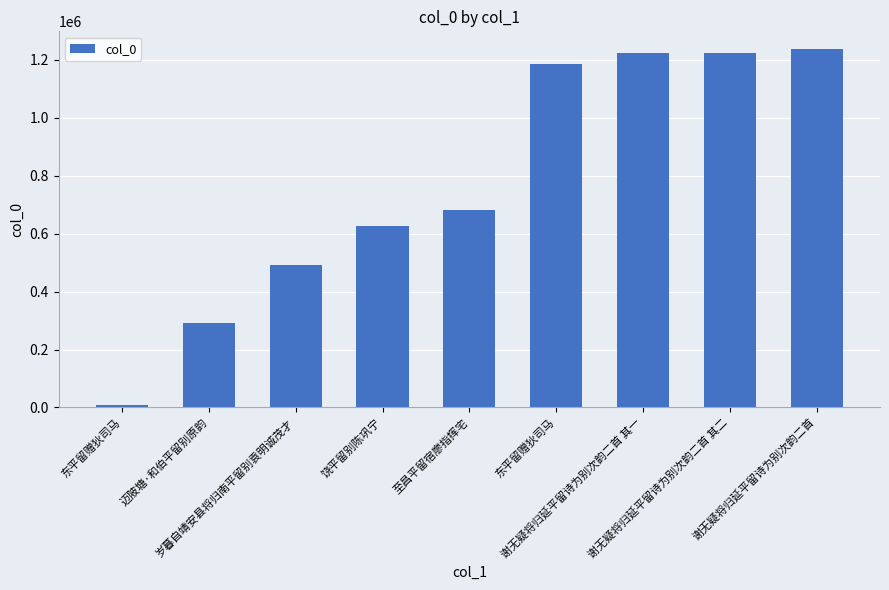

How many bars are there in total?

9